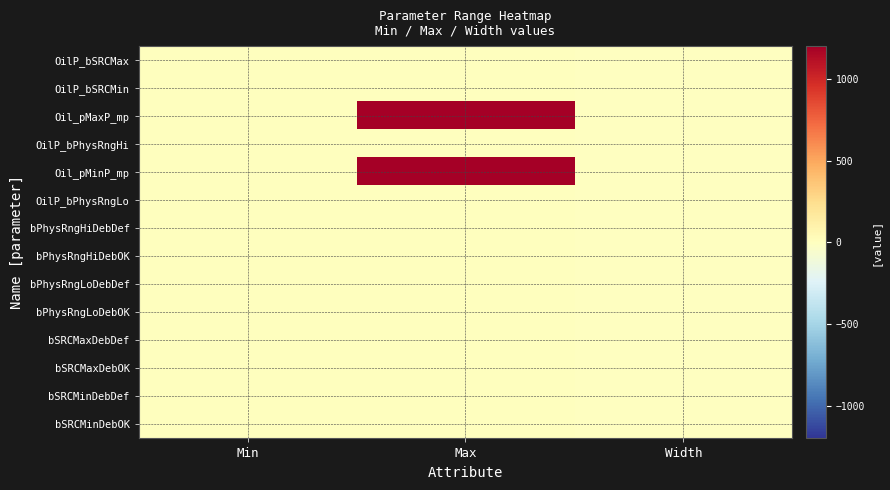

At how many categories does at least one series exceed 0?

1